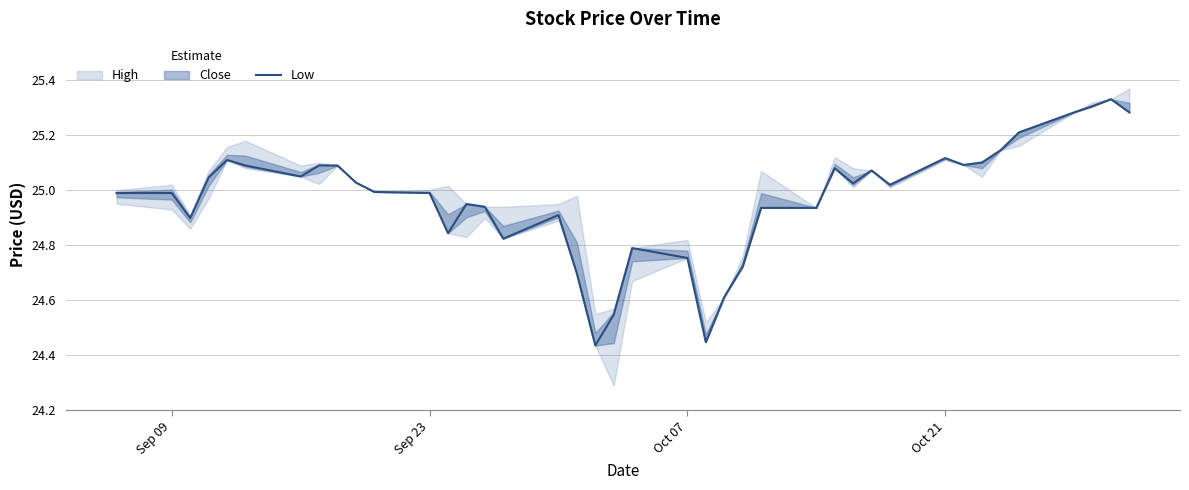

What is the average value?

25.0